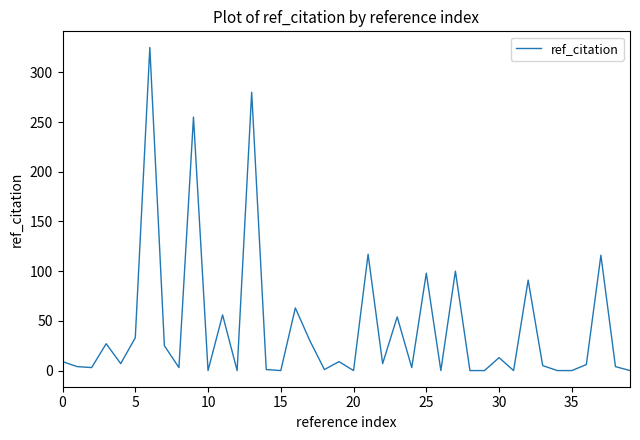

What is the difference between the maximum and minimum values?

325